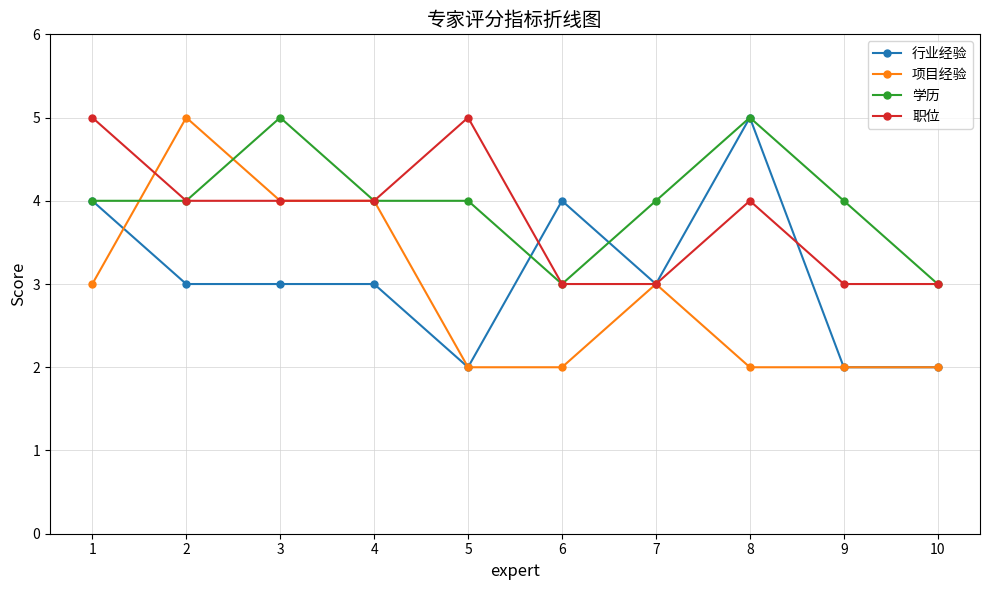

What is the minimum value for 职位?

3